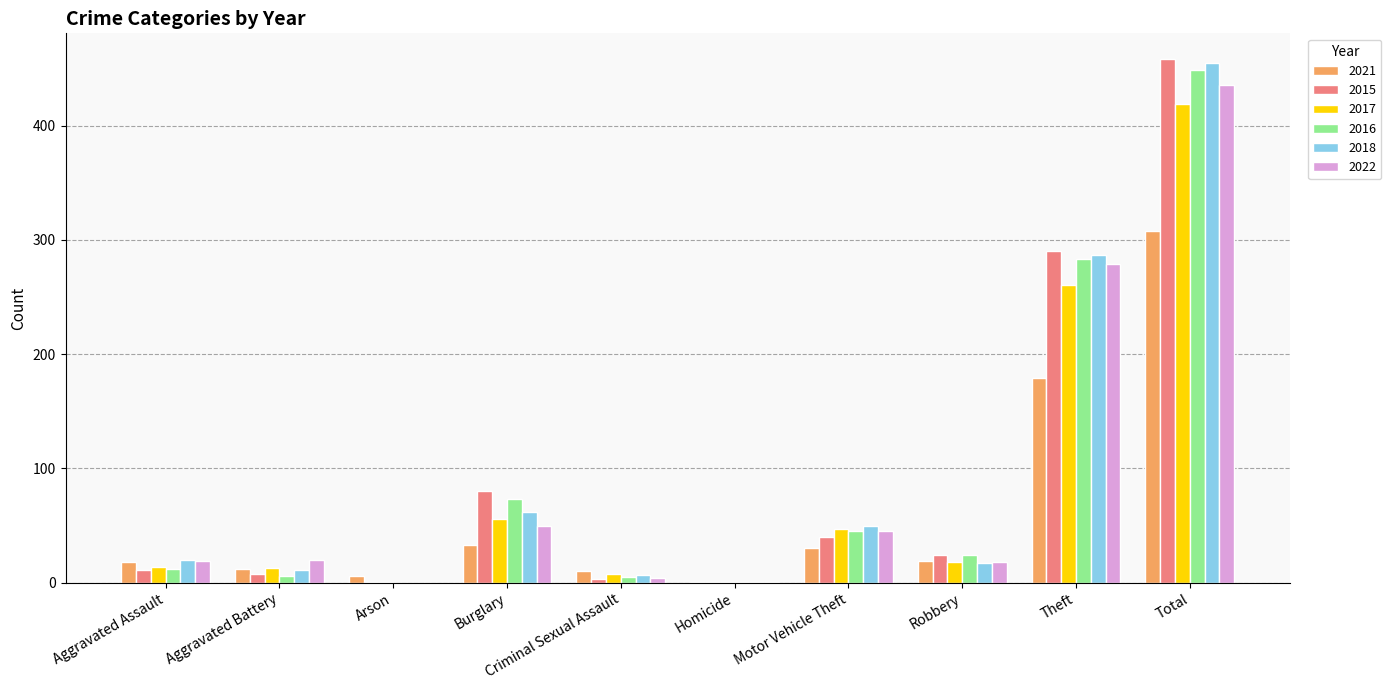

At which category is the sum across all series the highest?

Total